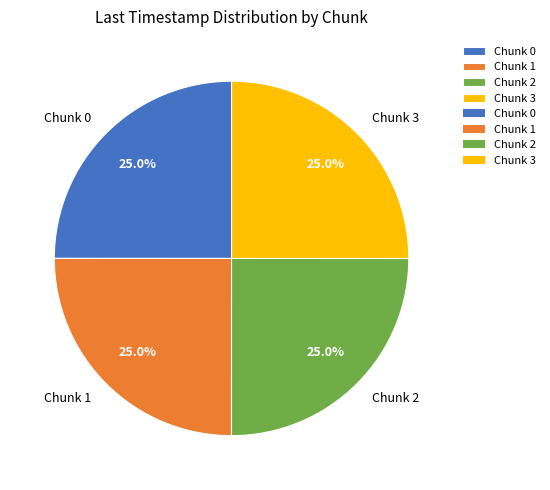

To the nearest percent, what is the combined percentage of Chunk 1 and Chunk 2?

50%